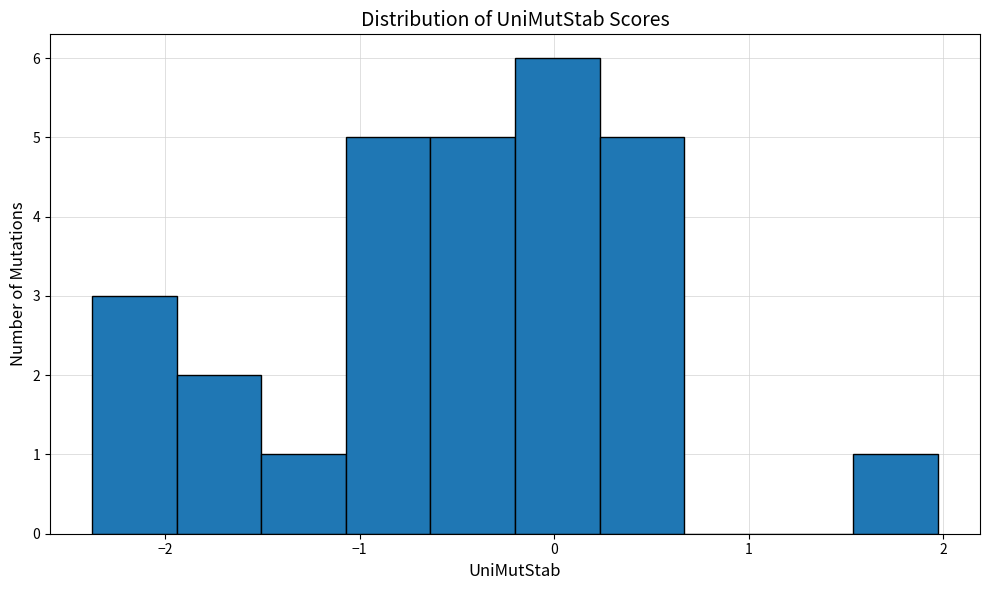

Reading left to right, transcribe this chart: for each bar, give the range it covers on the x-axis and its height. Neither the bar edges nor the heights are printed on the chart, so give them approximately, as read against the axes.

-2.4 to -1.9: 3
-1.9 to -1.5: 2
-1.5 to -1.1: 1
-1.1 to -0.6: 5
-0.6 to -0.2: 5
-0.2 to 0.2: 6
0.2 to 0.7: 5
0.7 to 1.1: 0
1.1 to 1.5: 0
1.5 to 2.0: 1